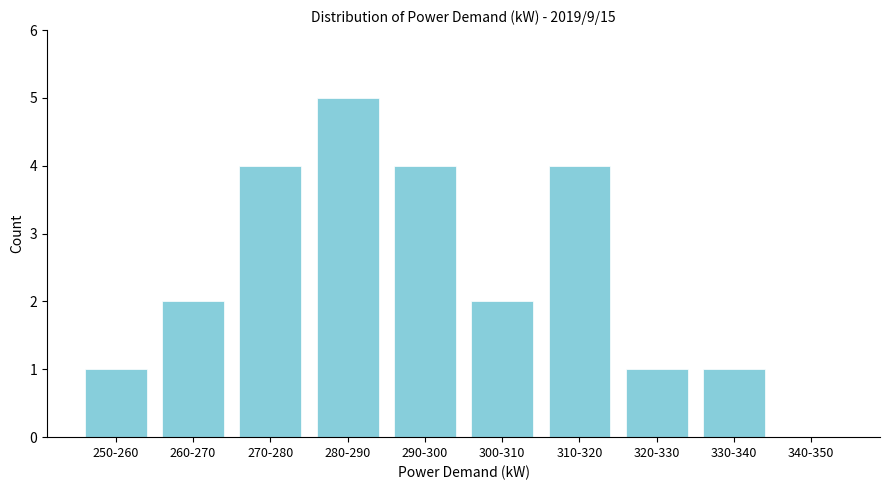

Reading left to right, list all the values displayed in this chart.

250-260=1	260-270=2	270-280=4	280-290=5	290-300=4	300-310=2	310-320=4	320-330=1	330-340=1	340-350=0